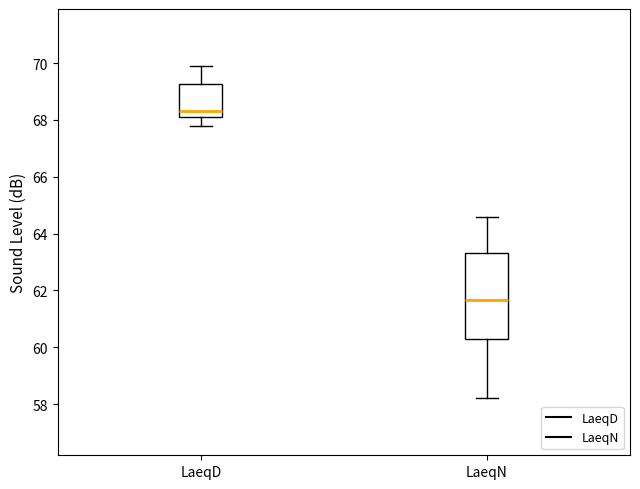

Which box has the highest median line?

LaeqD